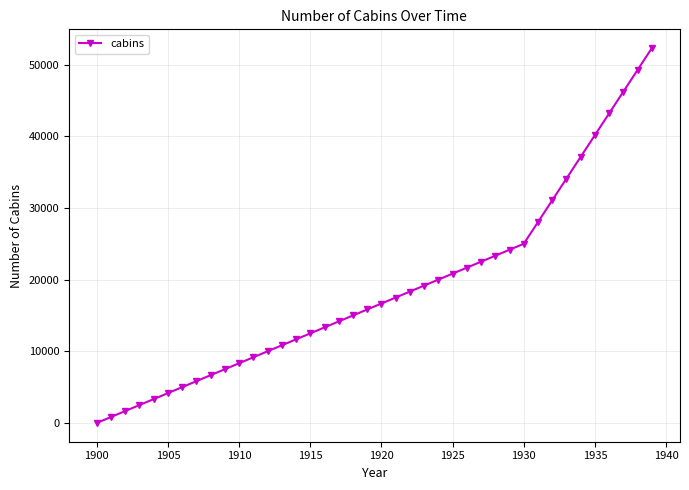

What is the value of the 4th point from the left?

2500.0